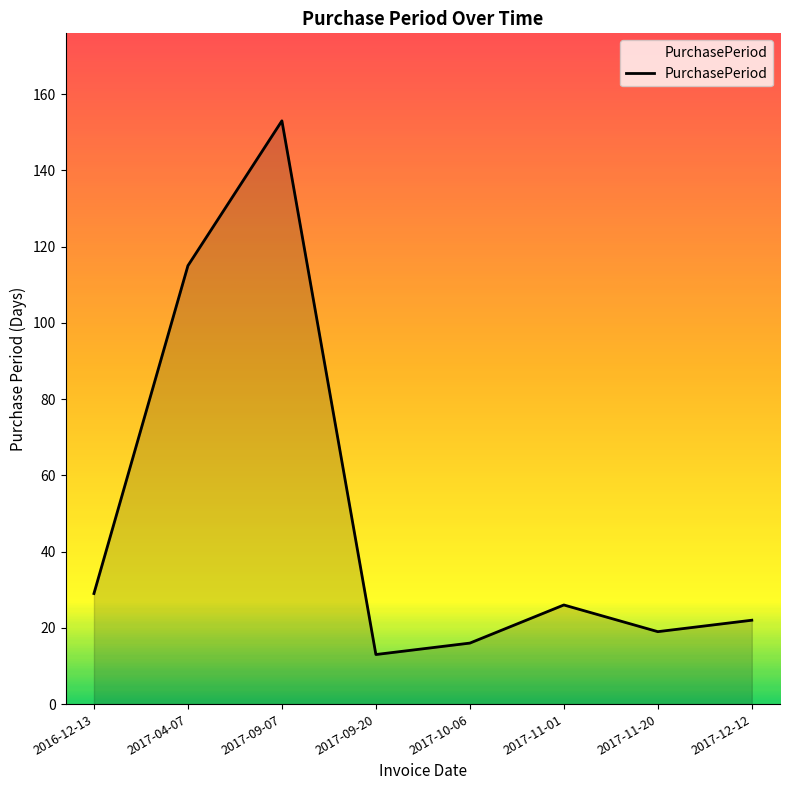

What is the approximate value at 2017-11-01, to the nearest 5?

25